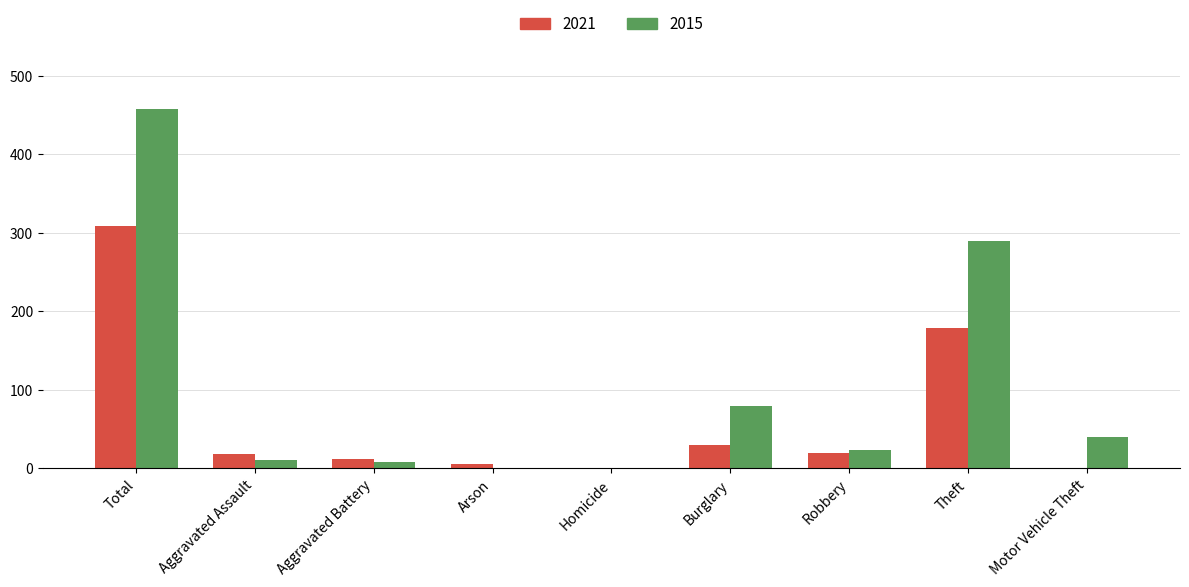

What is the sum of the 2021 values at Arson and Total?

314